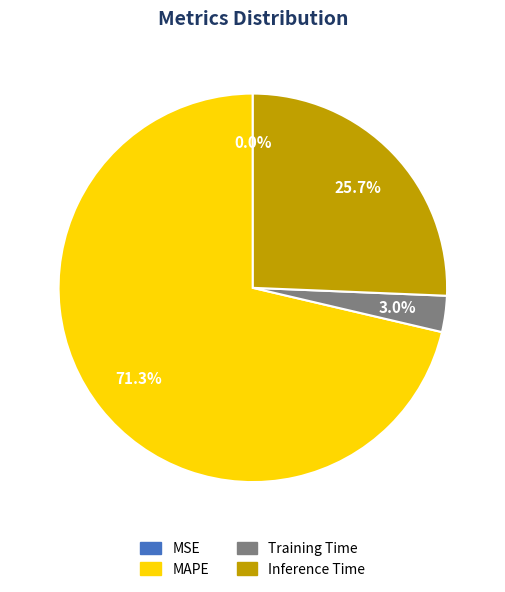

Which category accounts for the majority?

MAPE